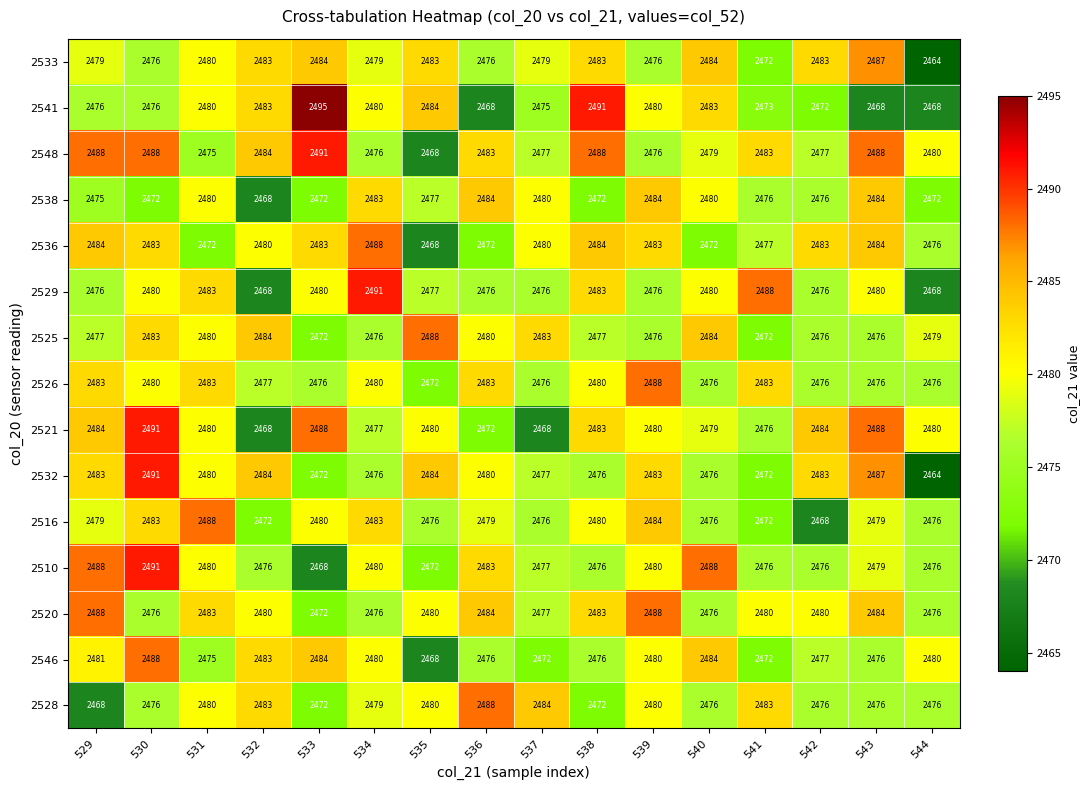

Where does the 2532 series first go above 2480?

529